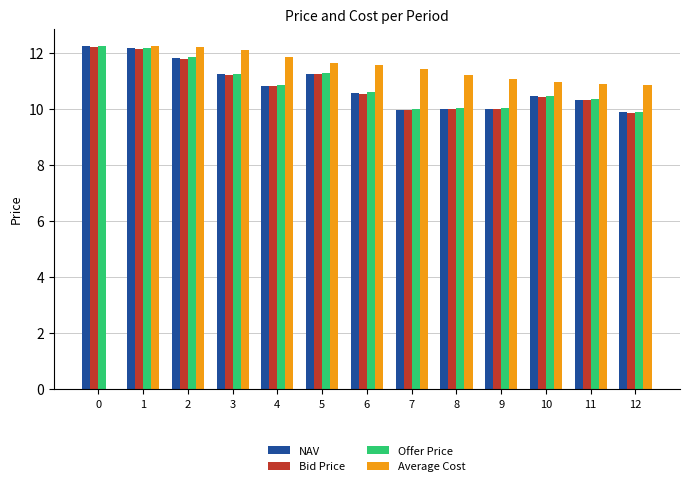

The Average Cost series shows 12.3 at 1. True or false?

True